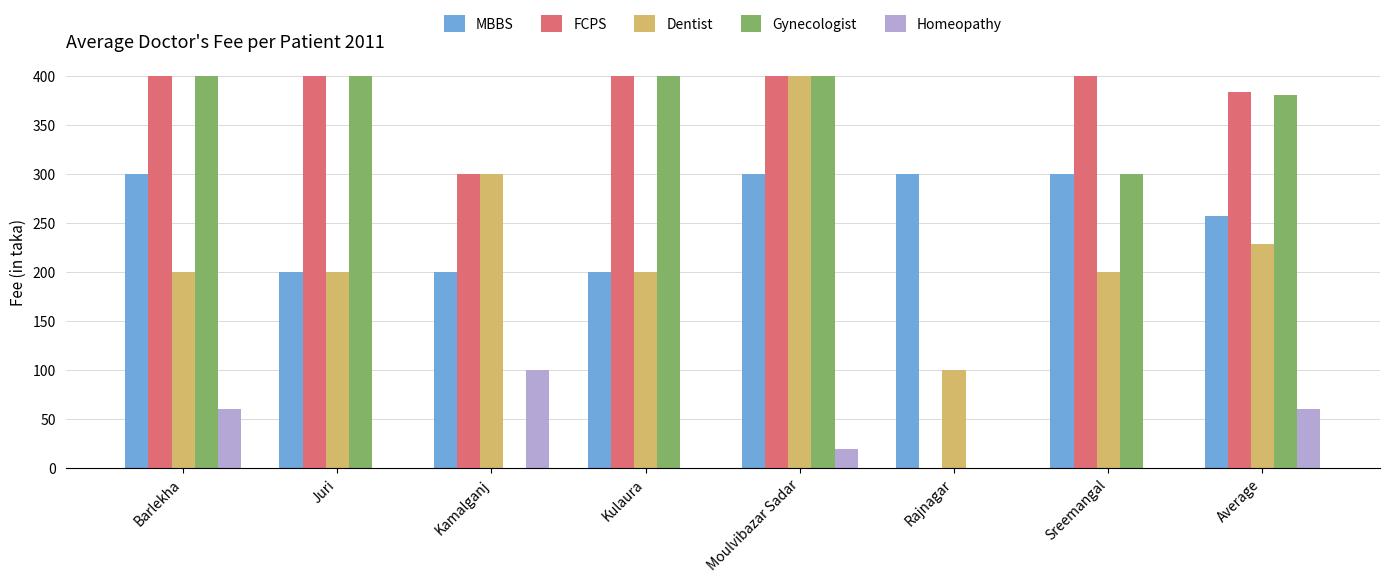

Which series changed the most between Kamalganj and Sreemangal?

Gynecologist